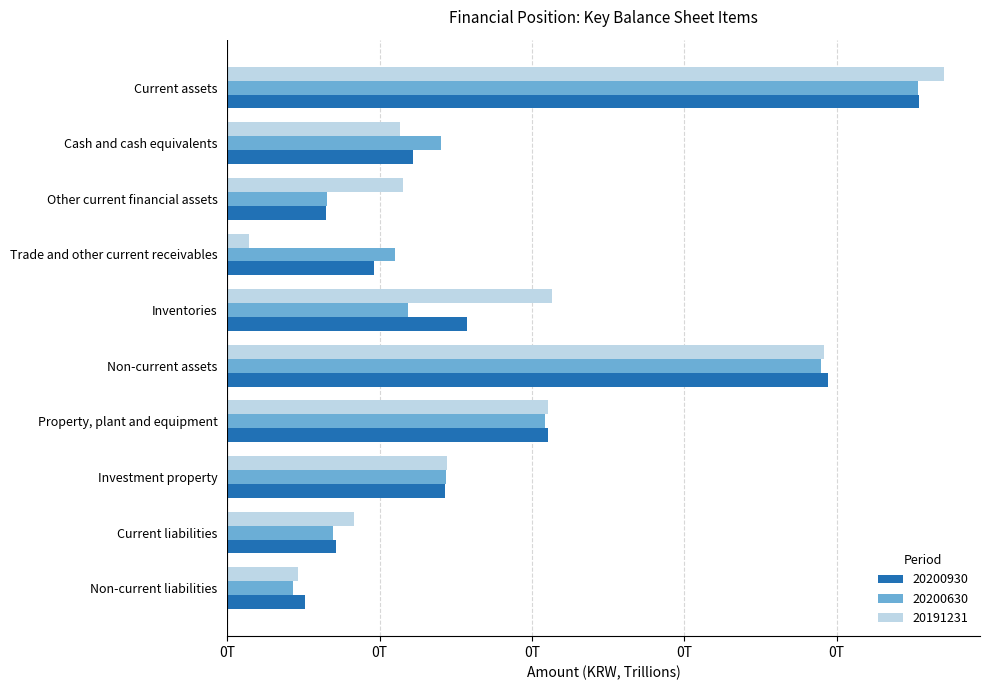

What are all the series names shown in the legend?

20200930, 20200630, 20191231